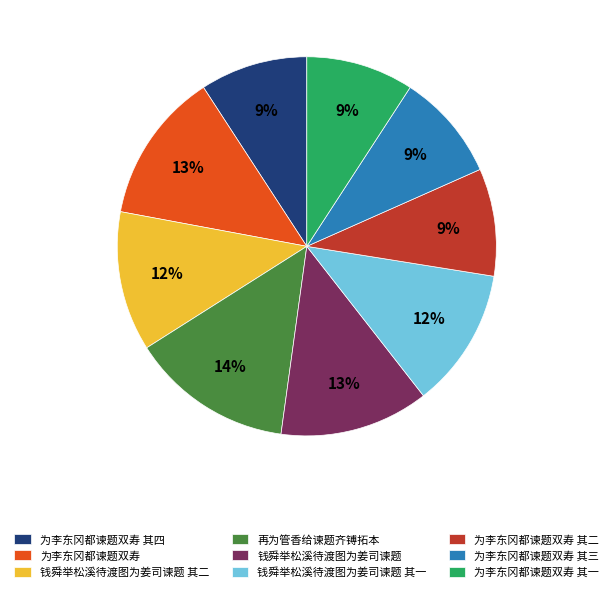

To the nearest percent, what is the average slice percentage?

11%